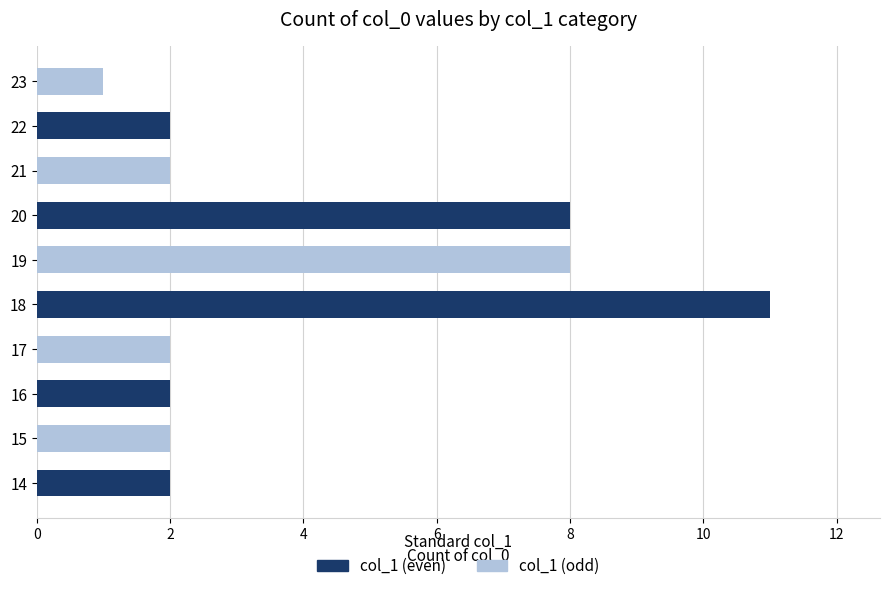

At which category does the chart reach its peak across all series?

18